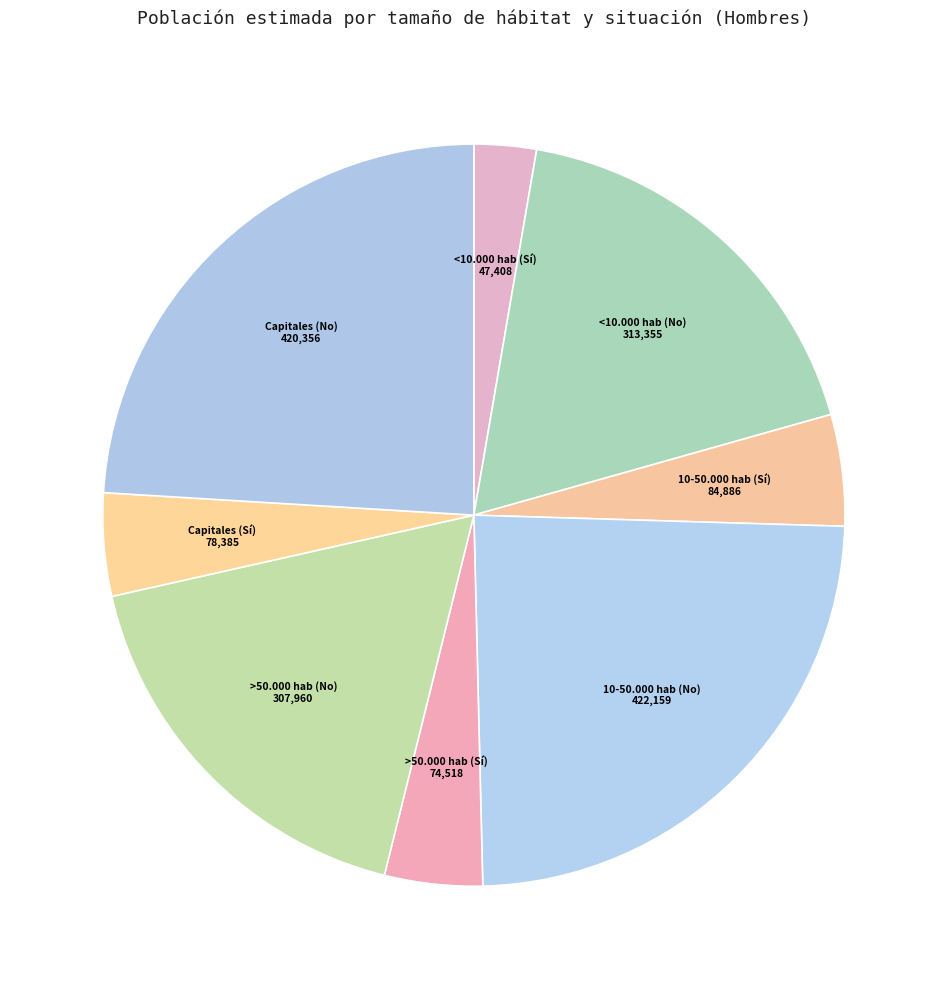

Approximately how many times larger is the value at Capitales (No) compared to 10-50.000 hab (No)?

1.0